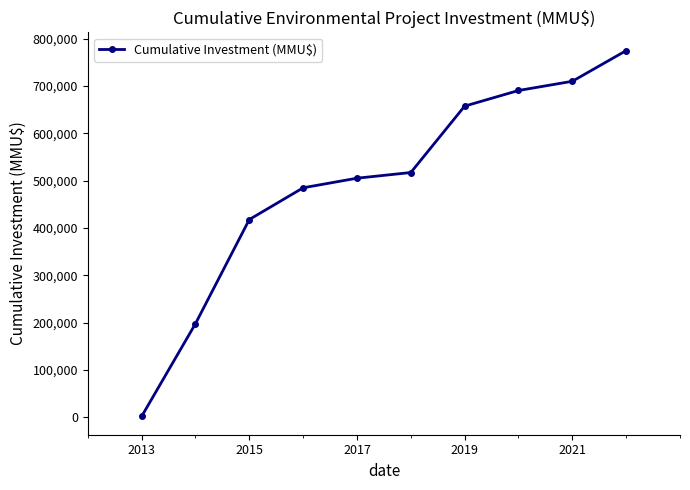

What is the value of the 1st point from the left?

2100